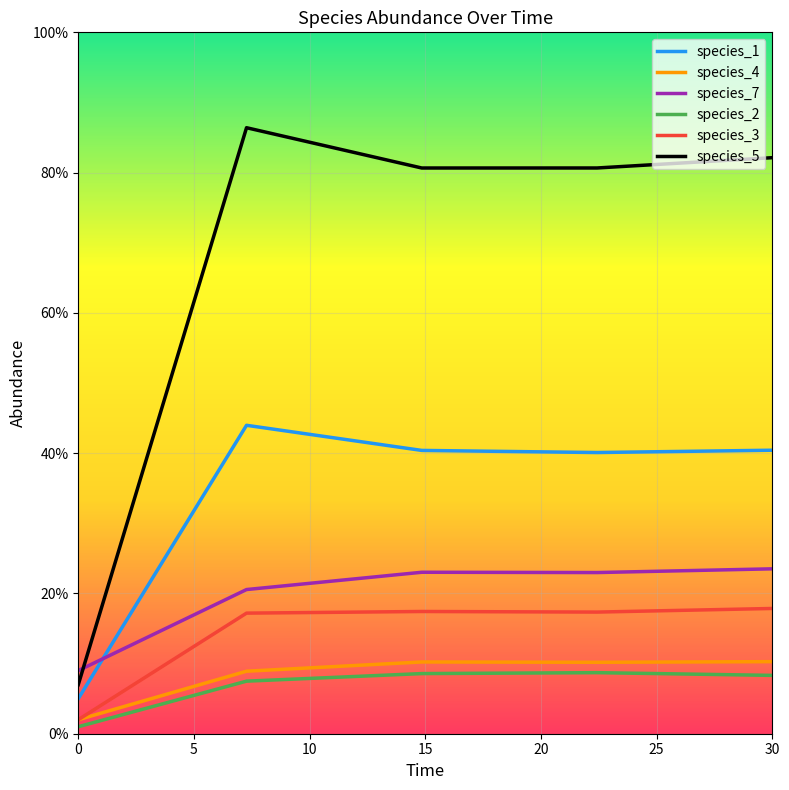

List the series in order of their peak value, highest first.

species_5, species_1, species_7, species_3, species_4, species_2